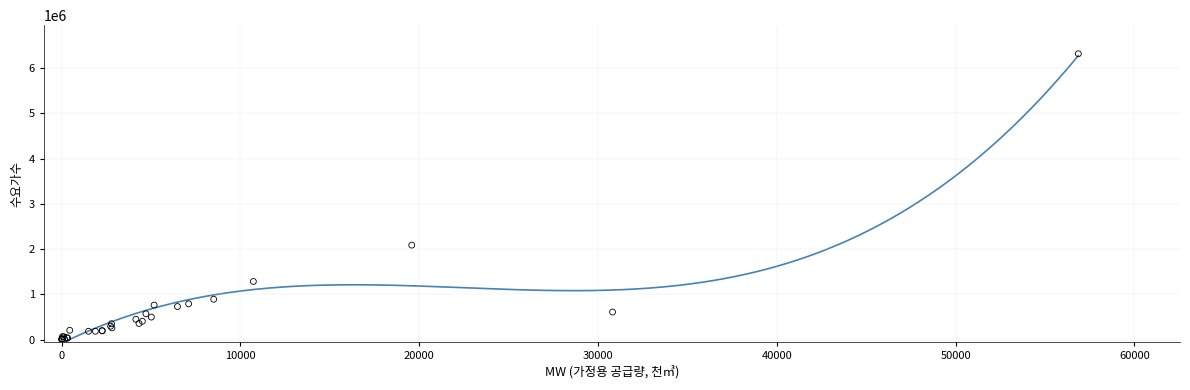

What Y value in the scatter plot is closest to 3159298?

2090887